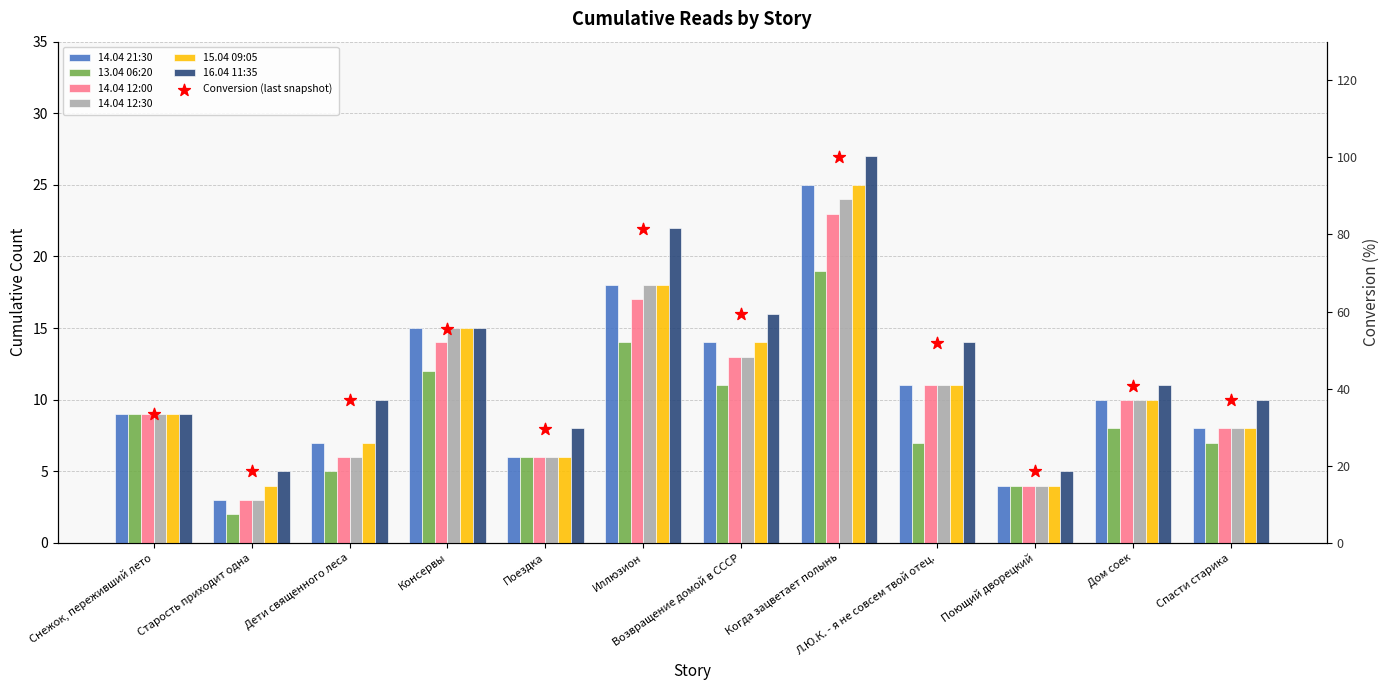

At which category is the sum across all series the highest?

Когда зацветает полынь